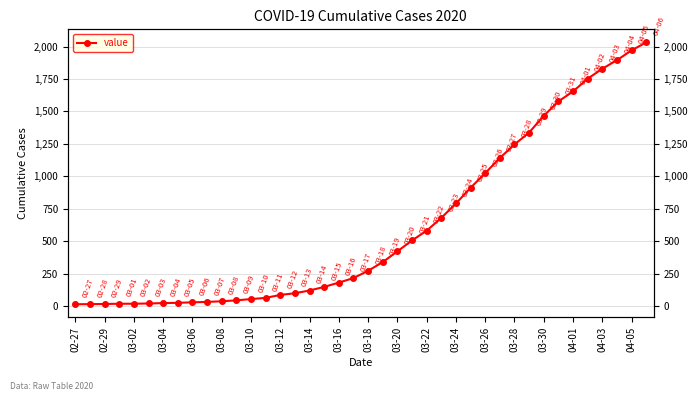

What is the maximum value shown in the chart?

2032